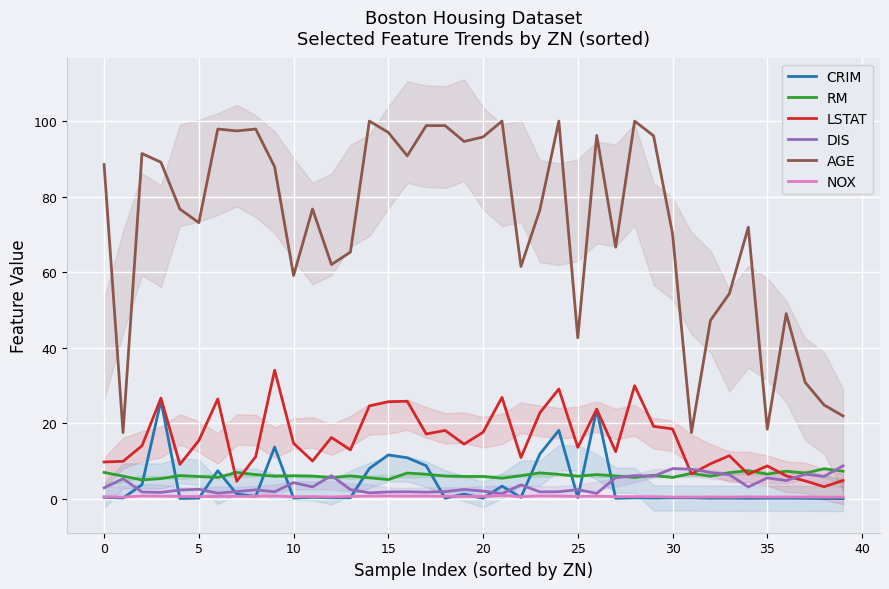

What is the difference between the LSTAT values at 34 and 18?

11.6